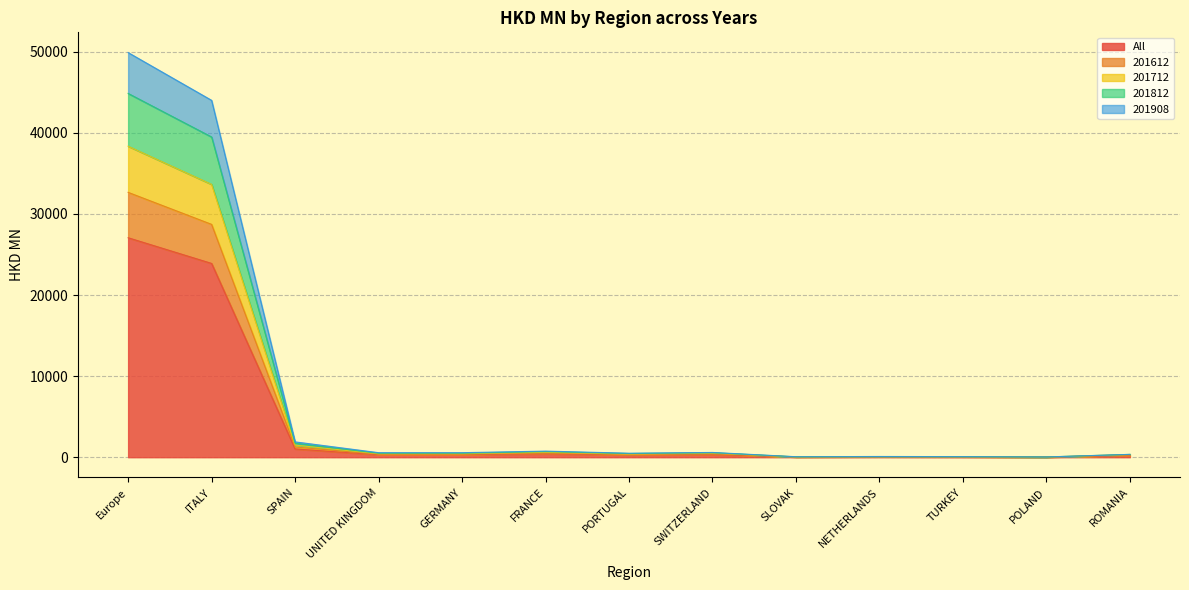

What is the highest value of the All series?

27069.1